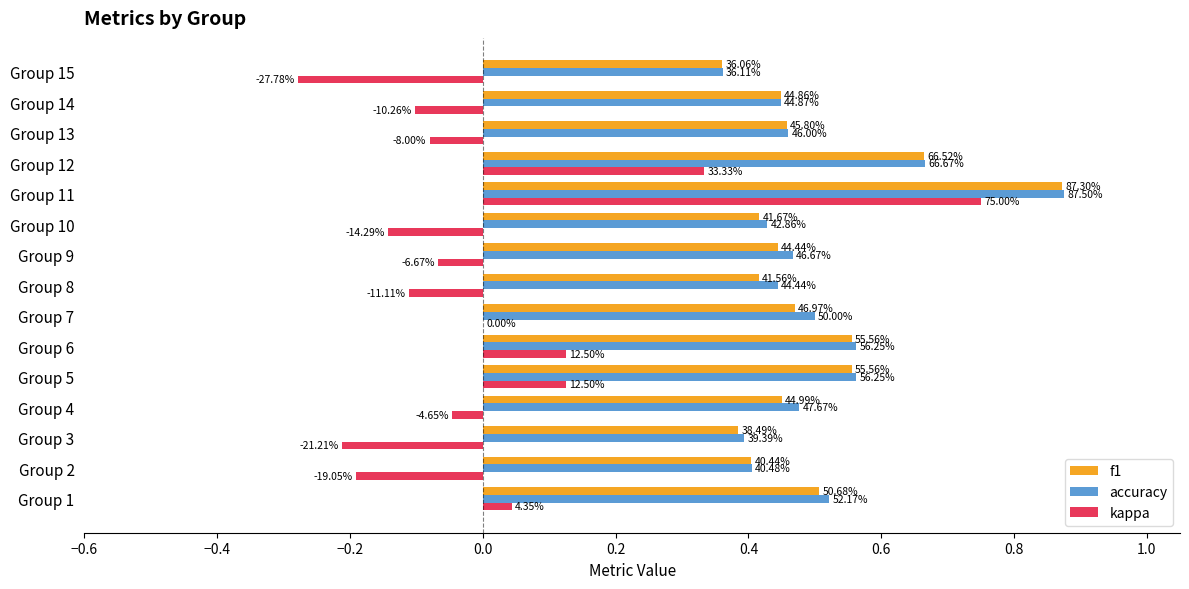

What are all the series names shown in the legend?

f1, accuracy, kappa